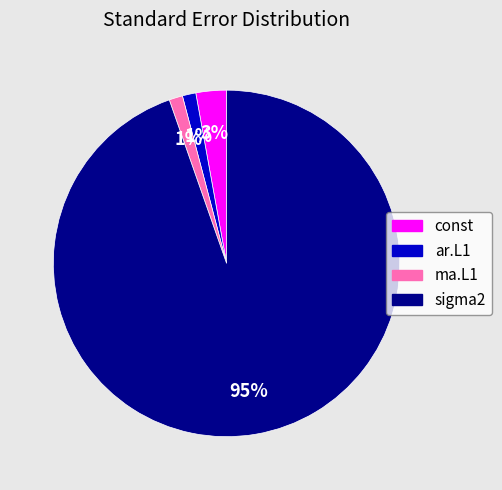

To the nearest percent, what is the combined percentage of sigma2 and ma.L1?

96%